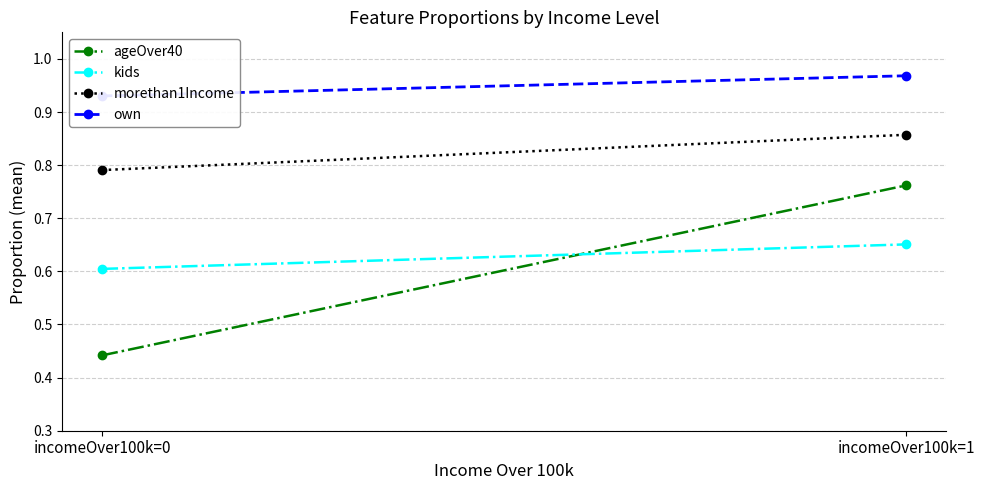

What is the total value across all series at incomeOver100k=0?

2.8